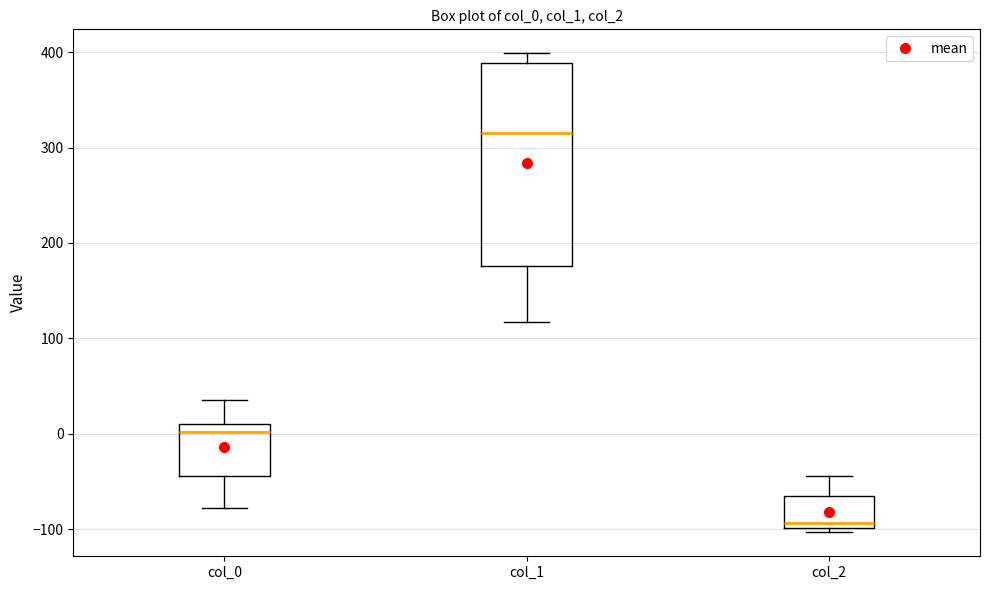

Reading left to right, read every box against the y-axis: the position of its median line, the range the box covers, and the ends of its whiskers. The values are not printed on the chart, so give them approximately, as read against the axis.

col_0: median 0, box -40 to 10, whiskers -80 to 40
col_1: median 320, box 180 to 390, whiskers 120 to 400
col_2: median -90, box -100 to -70, whiskers -100 (just below the box's lower edge) to -40